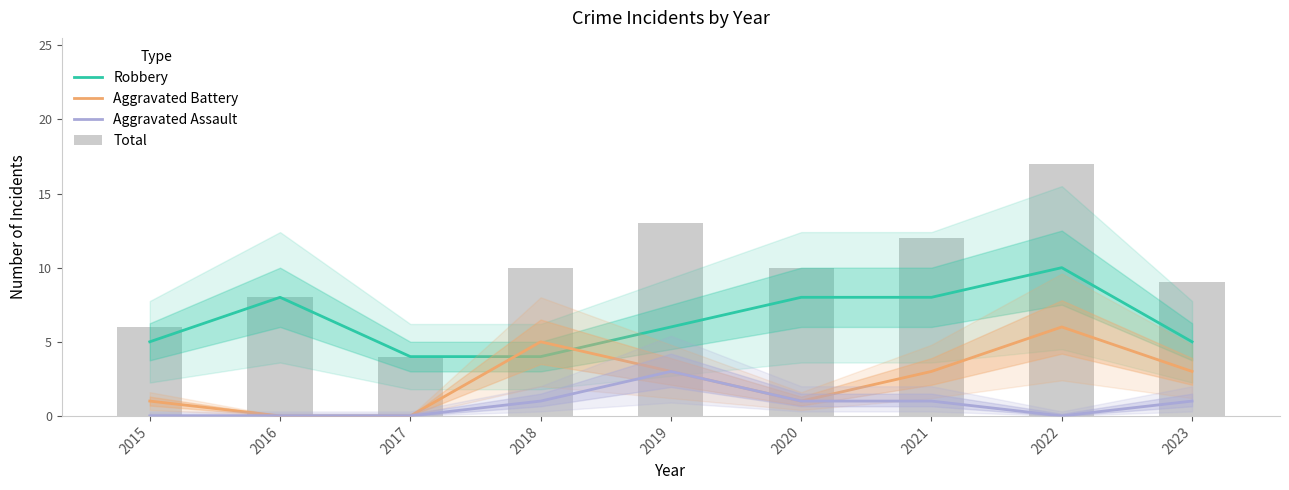

At how many categories does at least one series exceed 11?

3